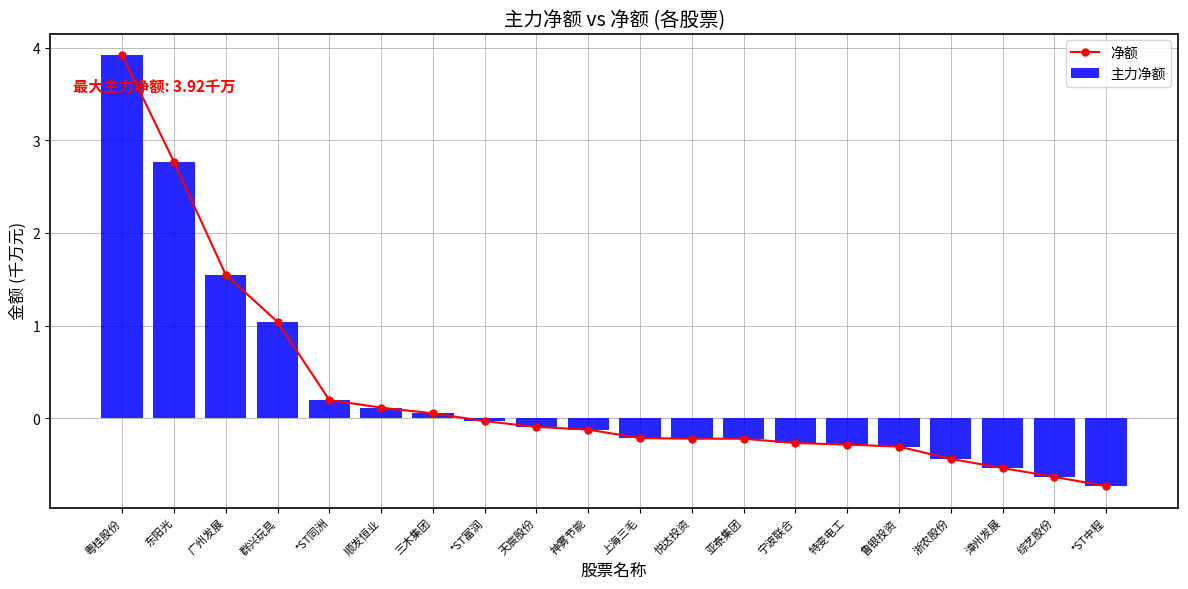

What is the minimum value shown in the chart?

-0.7